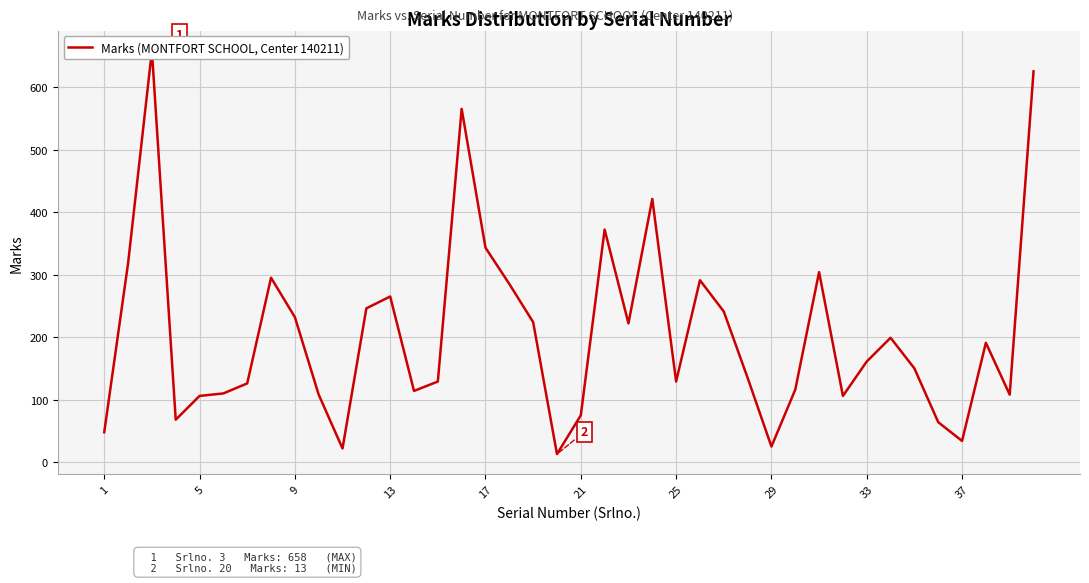

What is the smallest value displayed?

13